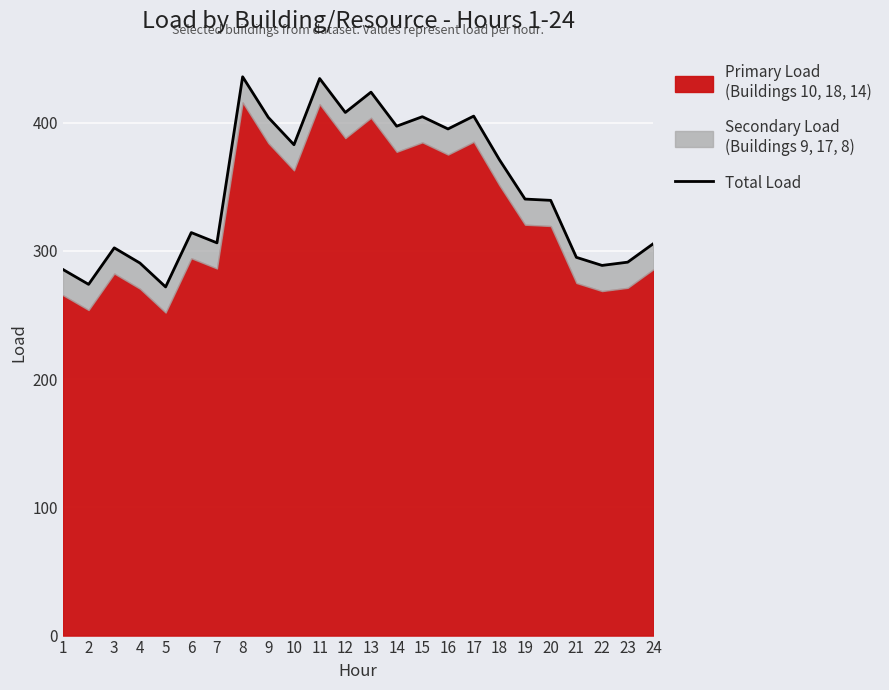

The value at 18 is 220.9. True or false?

False